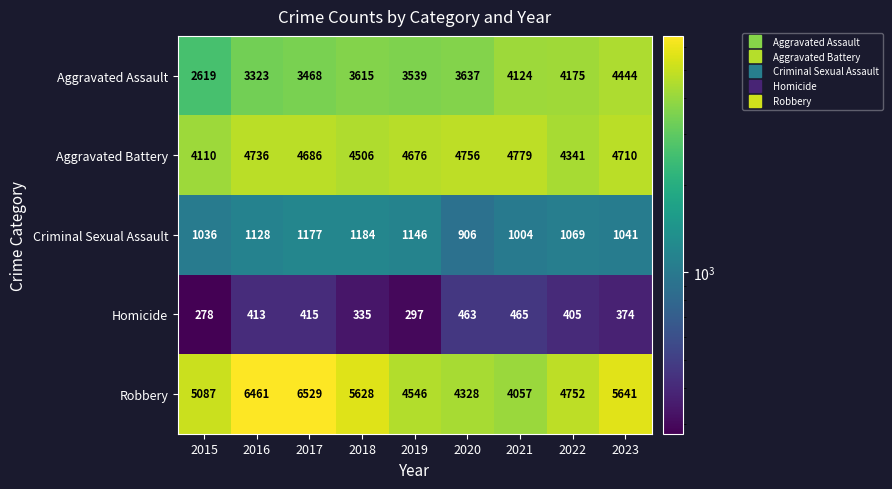

Count the number of categories in the chart.

9